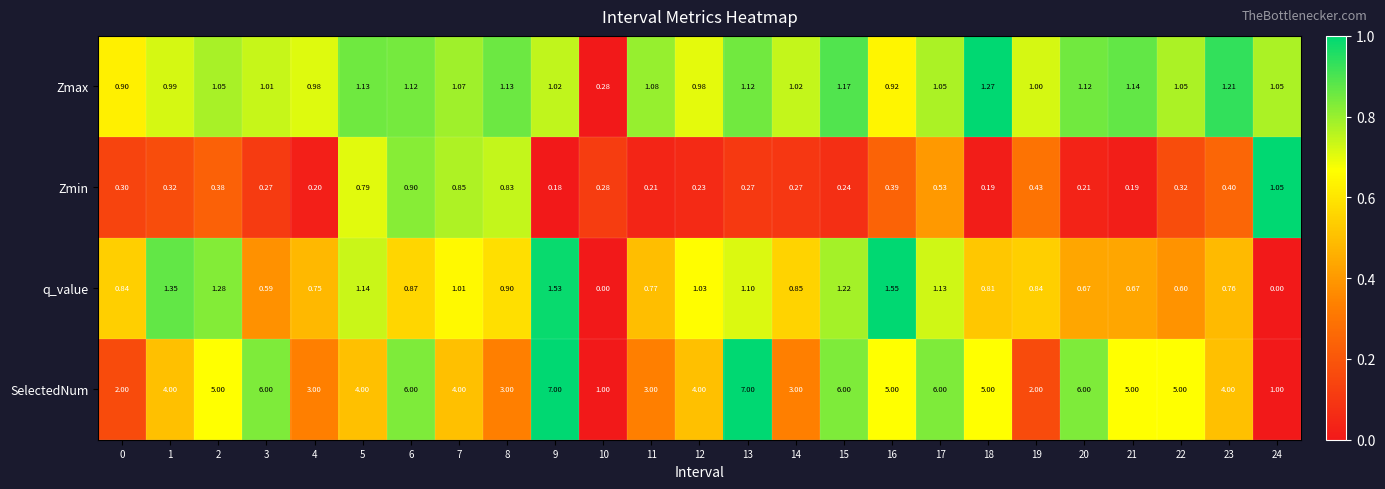

Which series has the largest range (max minus min)?

SelectedNum